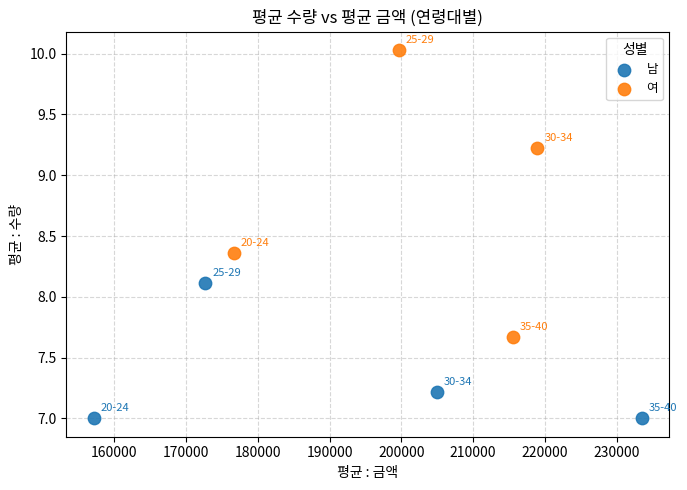

Which series reaches the minimum Y coordinate?

남